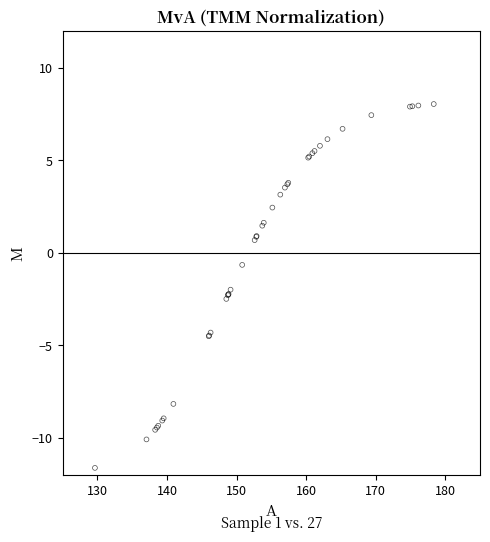

What Y value in the scatter plot is closest to -1?

-0.6